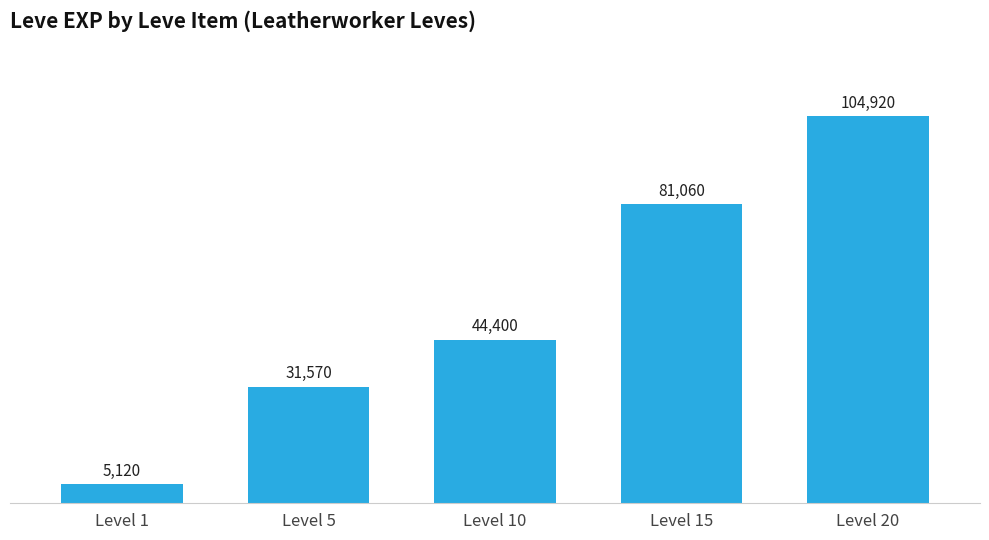

Reading left to right, what are all the values shown in this chart?

Level 1=5120	Level 5=31570	Level 10=44400	Level 15=81060	Level 20=104920